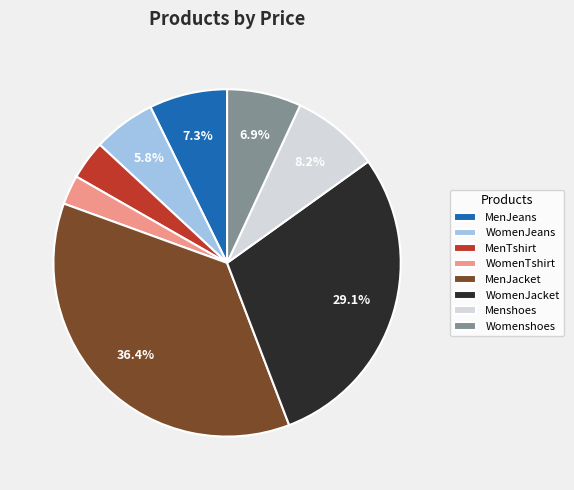

Which slice is the smallest?

WomenTshirt